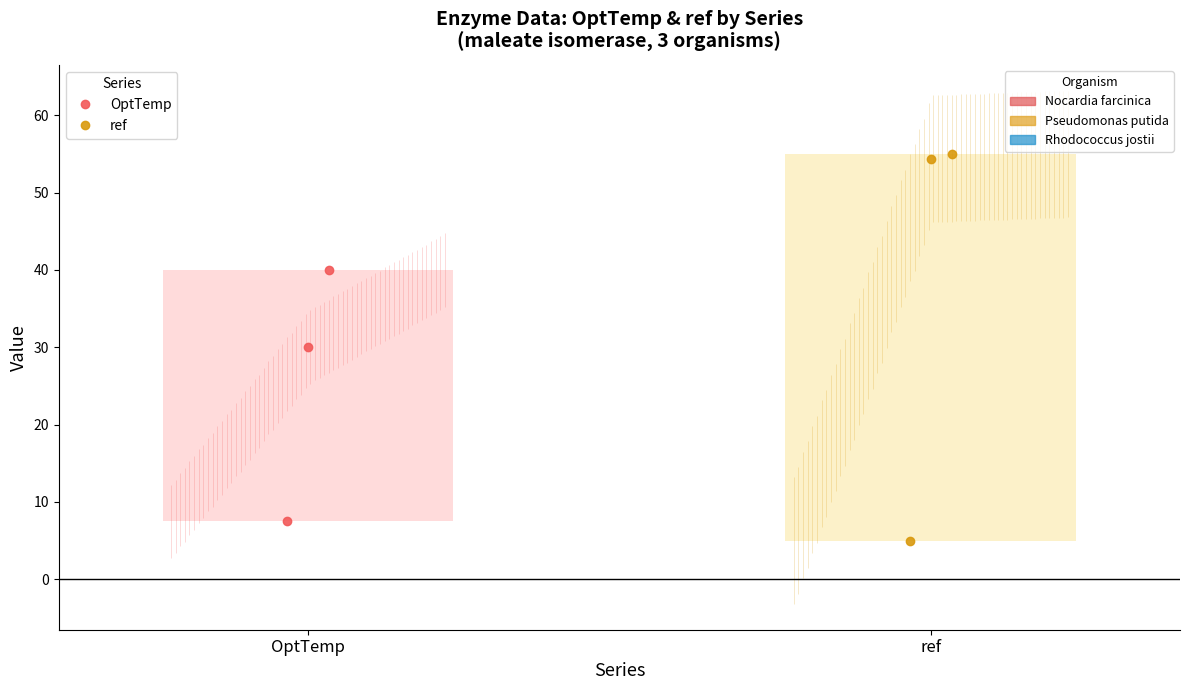

True or false: ref has a value of 55.0 at 2.

True